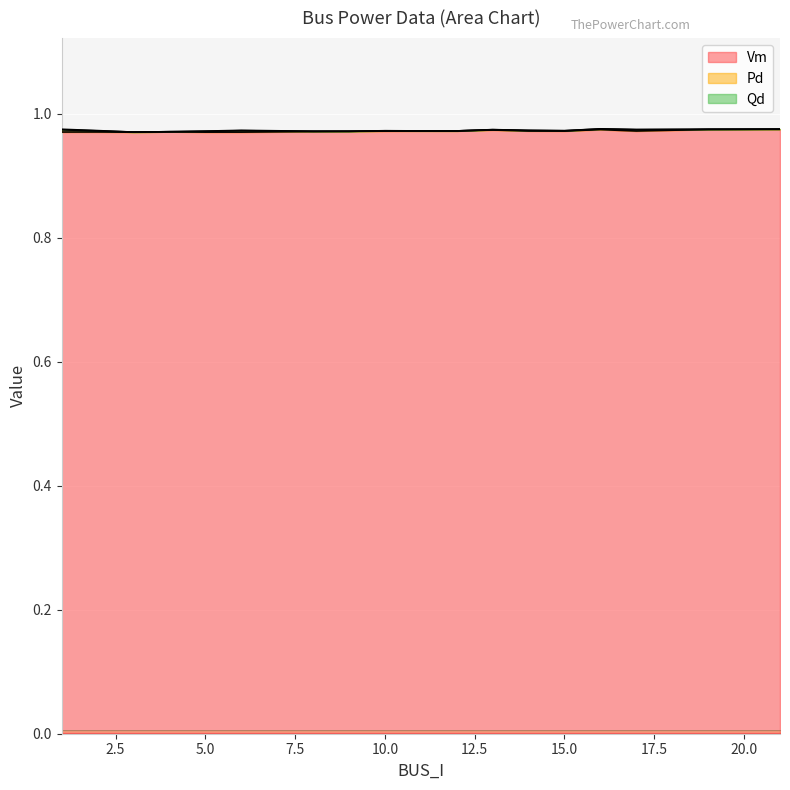

Which series has the widest spread of values?

Vm